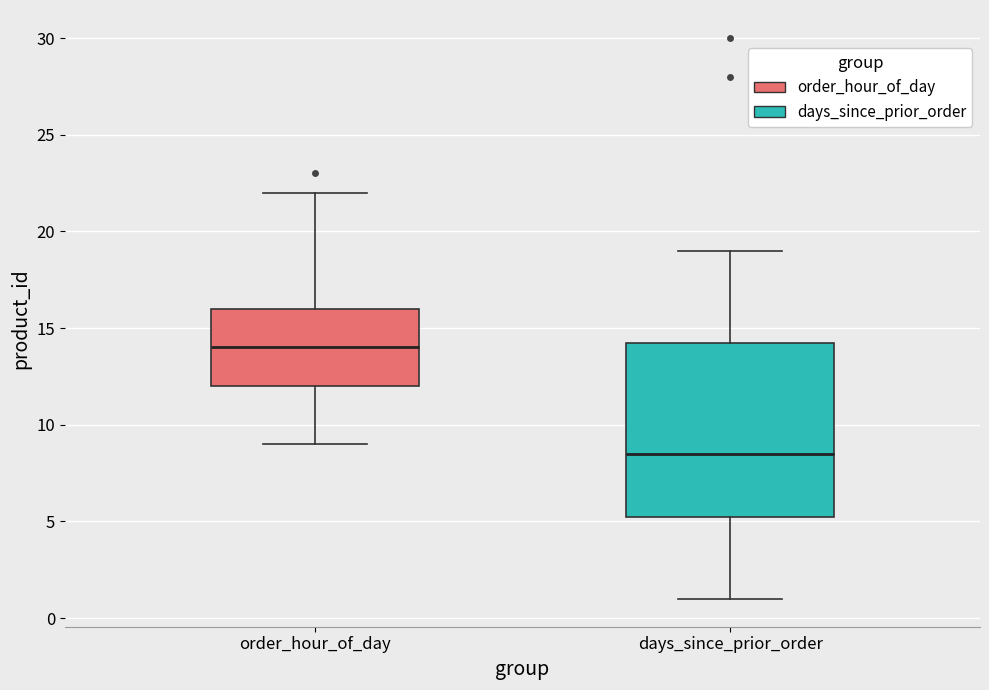

Which box has the lowest median line?

days_since_prior_order